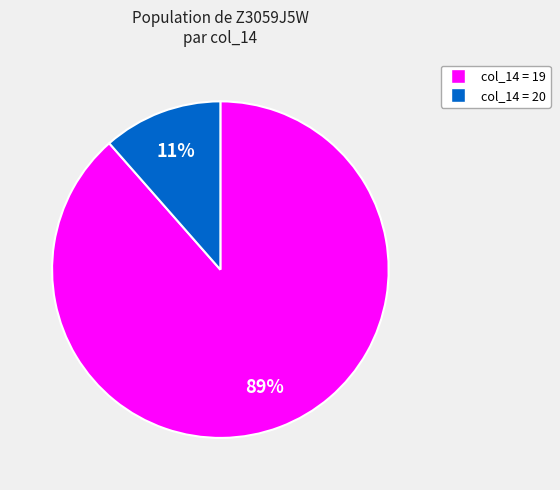

Is there any slice that represents more than half of the pie?

Yes